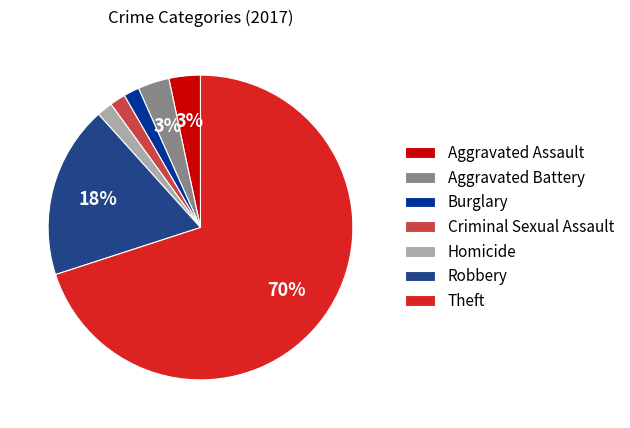

What is the largest slice in the pie chart?

Theft